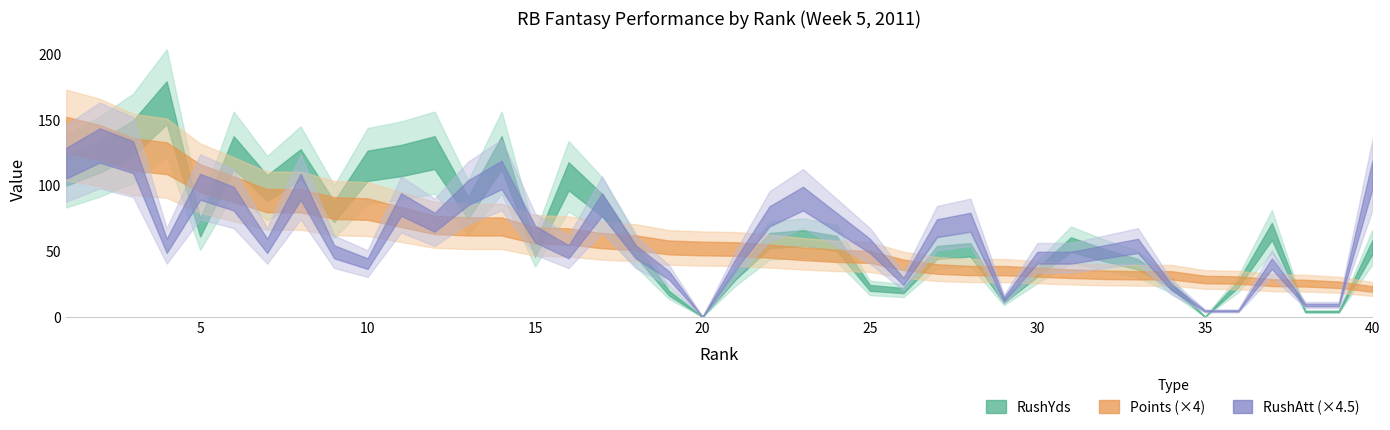

How many interior local valleys does the RushAtt series have?

8